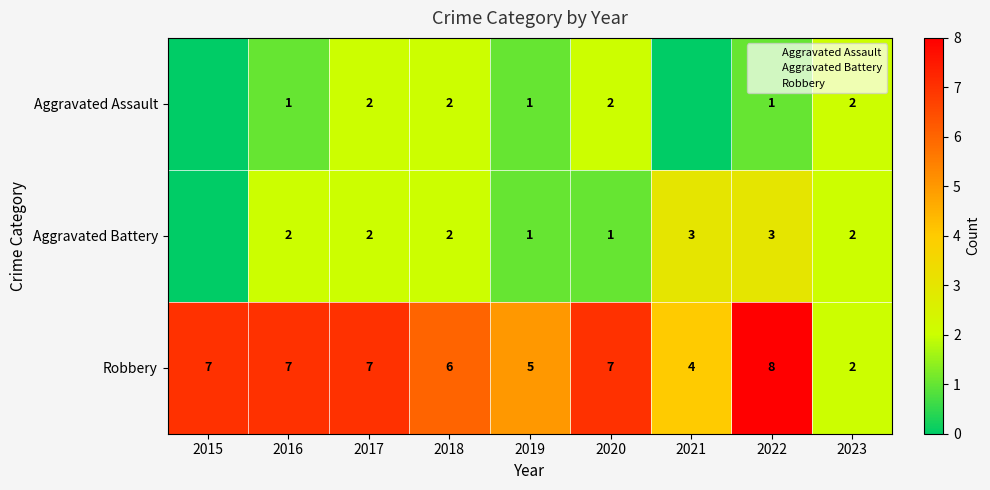

Rank the categories by Aggravated Assault value from highest to lowest.

2017, 2018, 2020, 2023, 2016, 2019, 2022, 2015, 2021